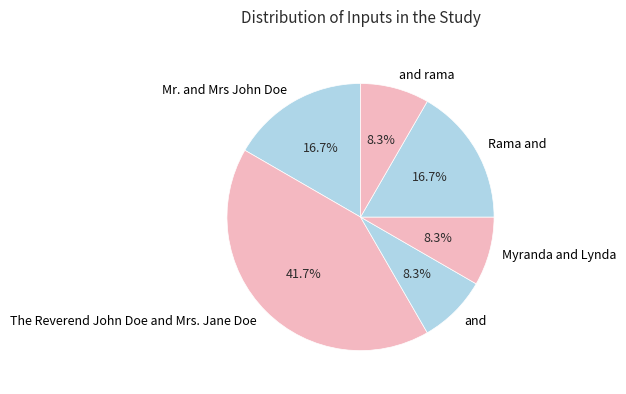

True or false: The Reverend John Doe and Mrs. Jane Doe accounts for 34% of the total.

False